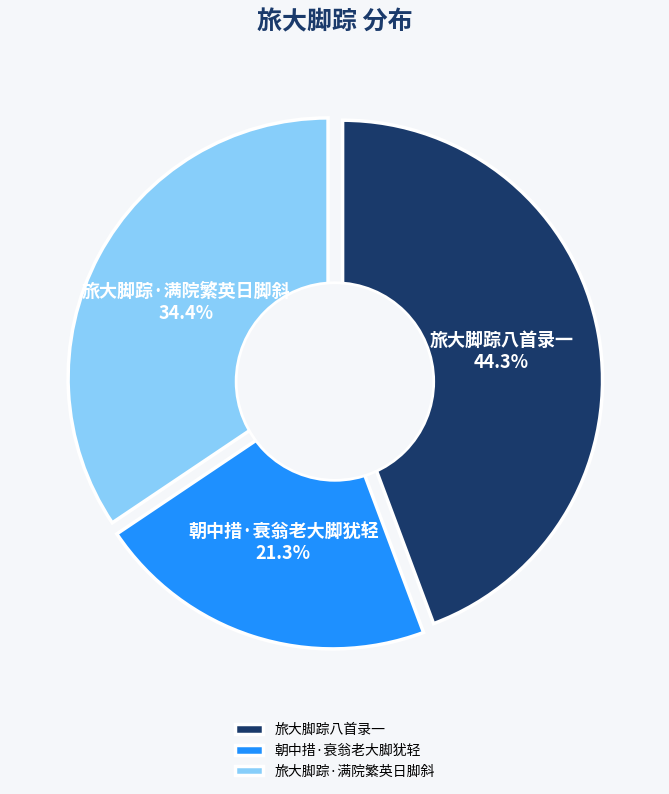

What is the smallest slice in the pie chart?

朝中措·衰翁老大脚犹轻